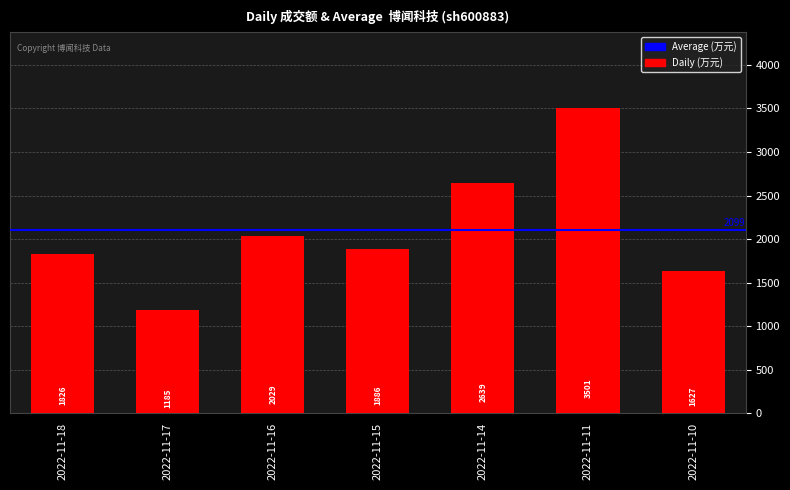

True or false: the data shows 3501 at 2022-11-11.

True